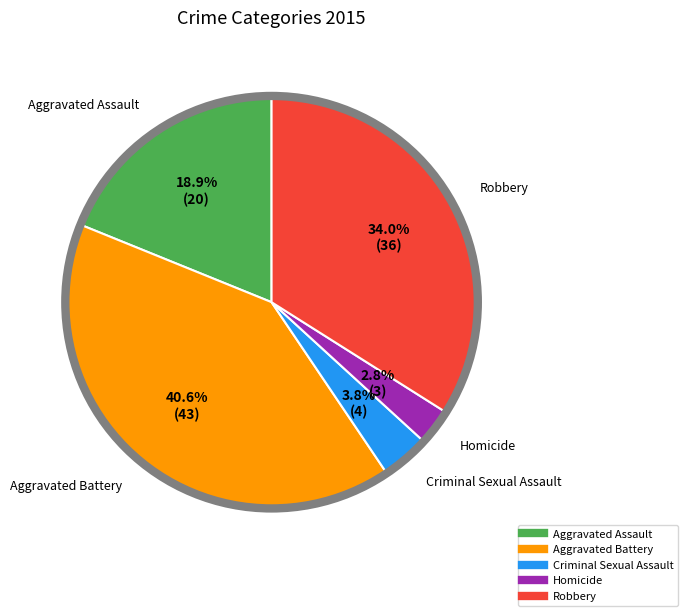

What portion of the pie excludes Homicide?

97.2%